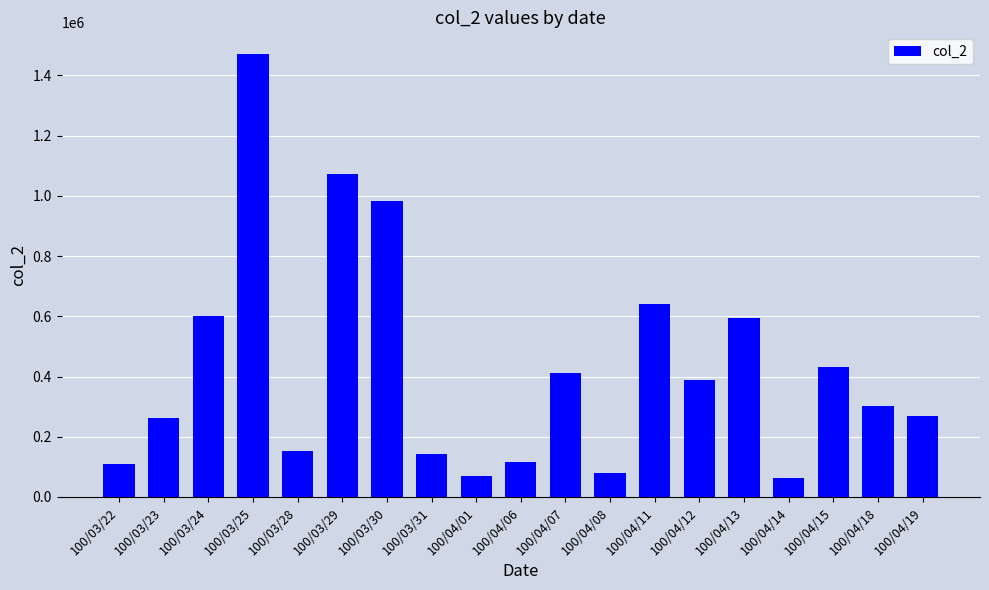

Which has a higher value, 100/03/24 or 100/04/08?

100/03/24